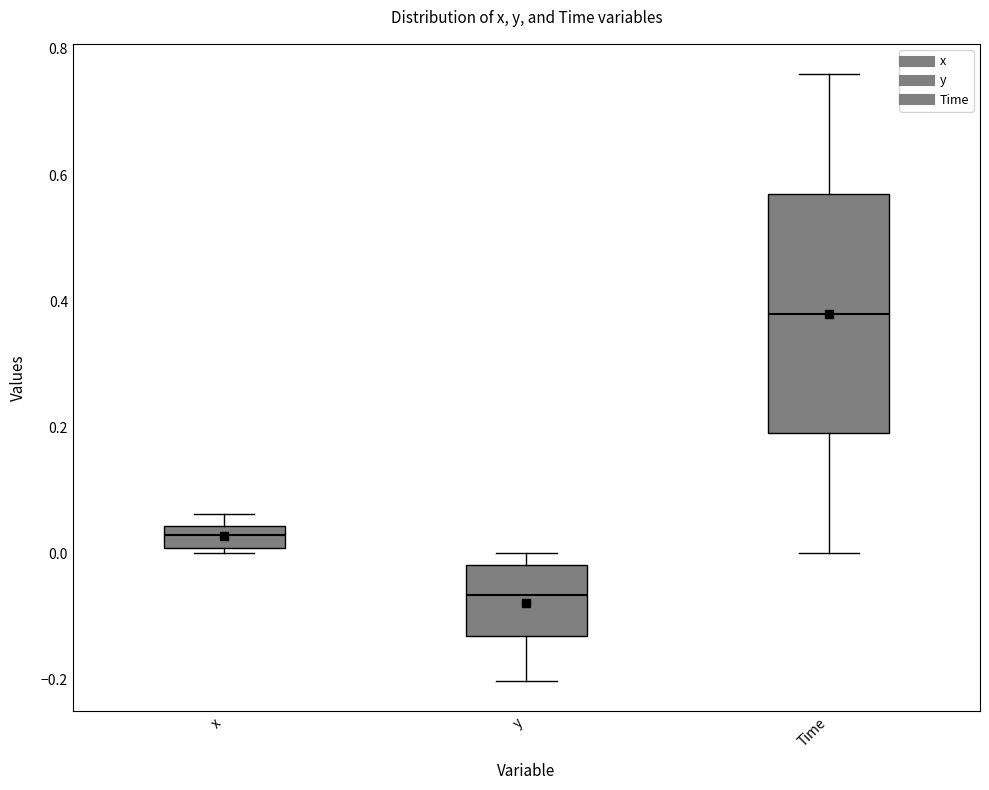

Reading left to right, read every box against the y-axis: the position of its median line, the range the box covers, and the ends of its whiskers. The values are not printed on the chart, so give them approximately, as read against the axis.

x: median 0.02, box 0.00 to 0.04, whiskers 0.00 (just below the box's lower edge) to 0.06
y: median -0.06, box -0.14 to -0.02, whiskers -0.20 to 0.00
Time: median 0.38, box 0.20 to 0.58, whiskers 0.00 to 0.76